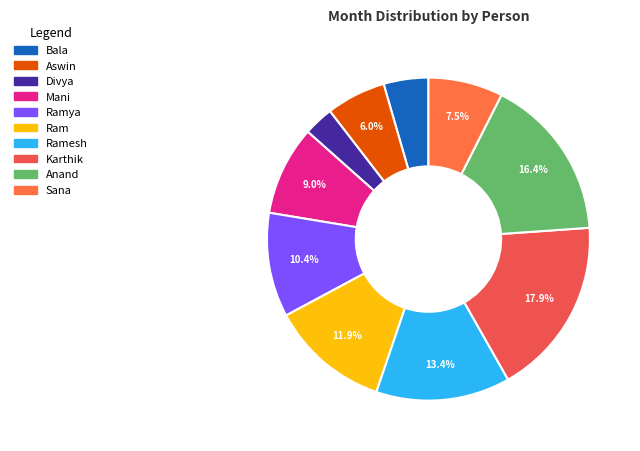

What is the largest slice in the pie chart?

Karthik